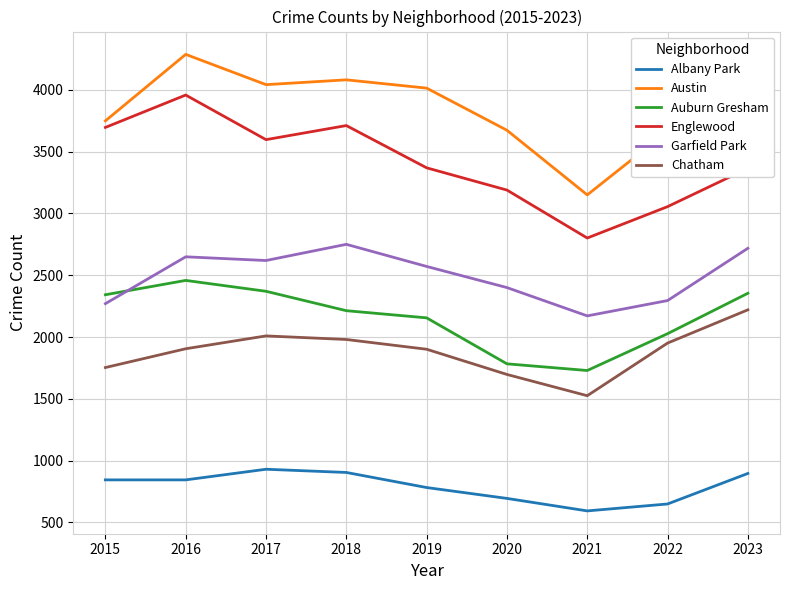

True or false: Englewood has a value of 4553 at 2019.

False